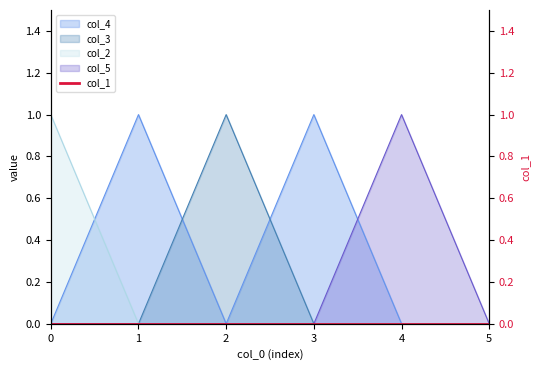

Which category has the highest value in the col_4 series?

1